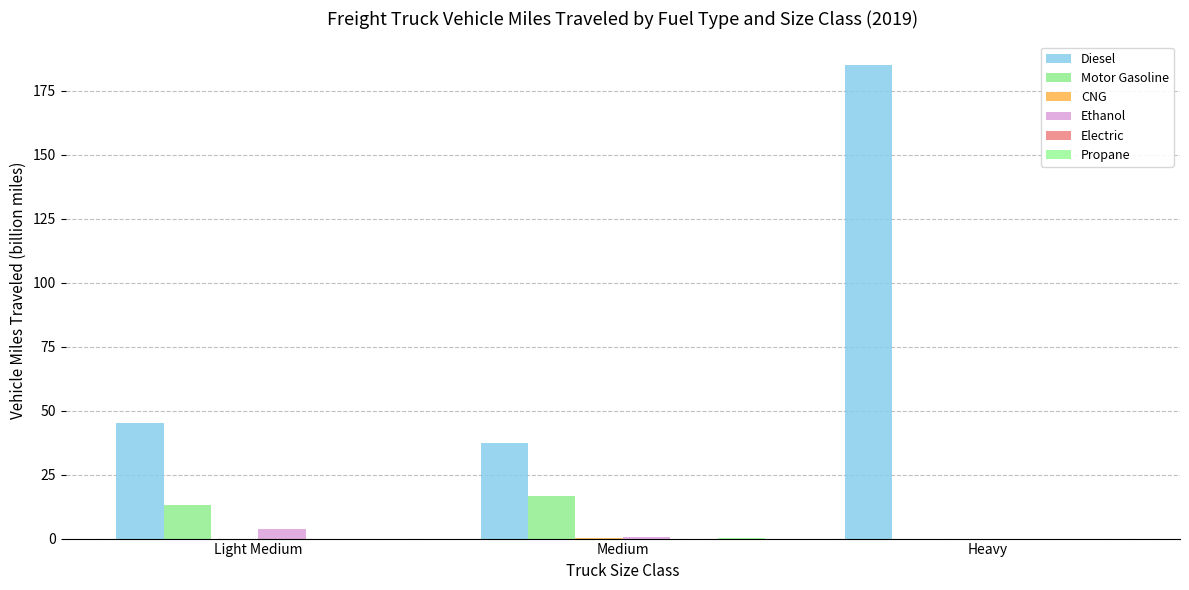

Are the bars grouped side by side (vs. stacked)?

Yes